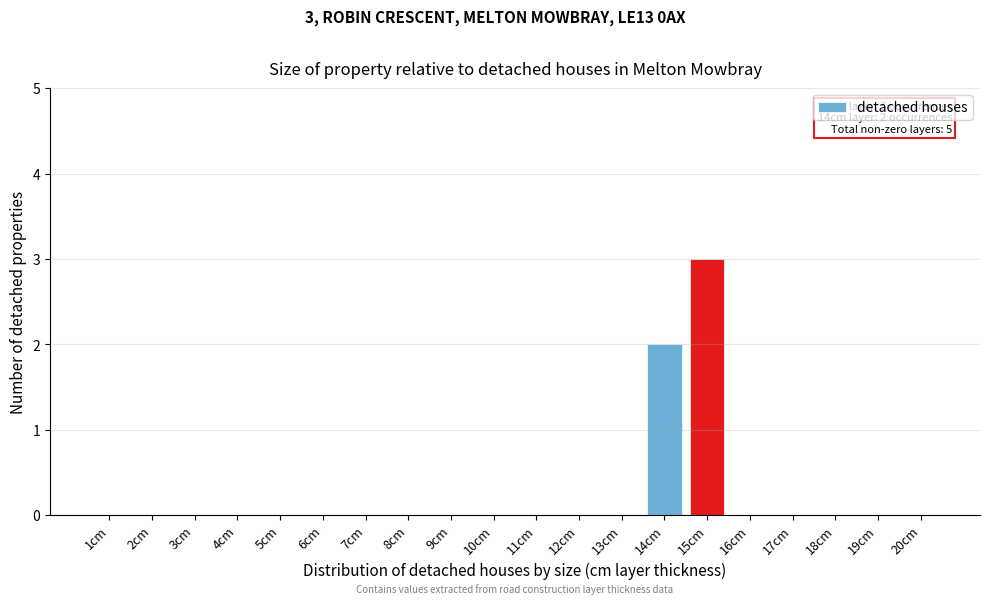

Reading right to left, what are all the values shown in this chart?

20cm=0	19cm=0	18cm=0	17cm=0	16cm=0	15cm=3	14cm=2	13cm=0	12cm=0	11cm=0	10cm=0	9cm=0	8cm=0	7cm=0	6cm=0	5cm=0	4cm=0	3cm=0	2cm=0	1cm=0